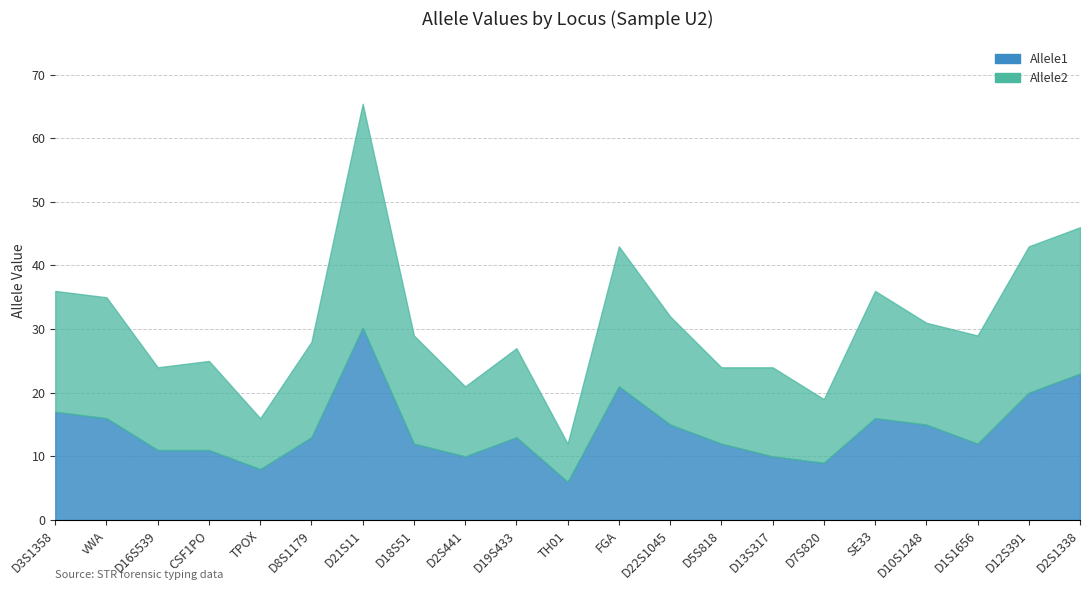

At which label is Allele1 closest to 18?

D3S1358